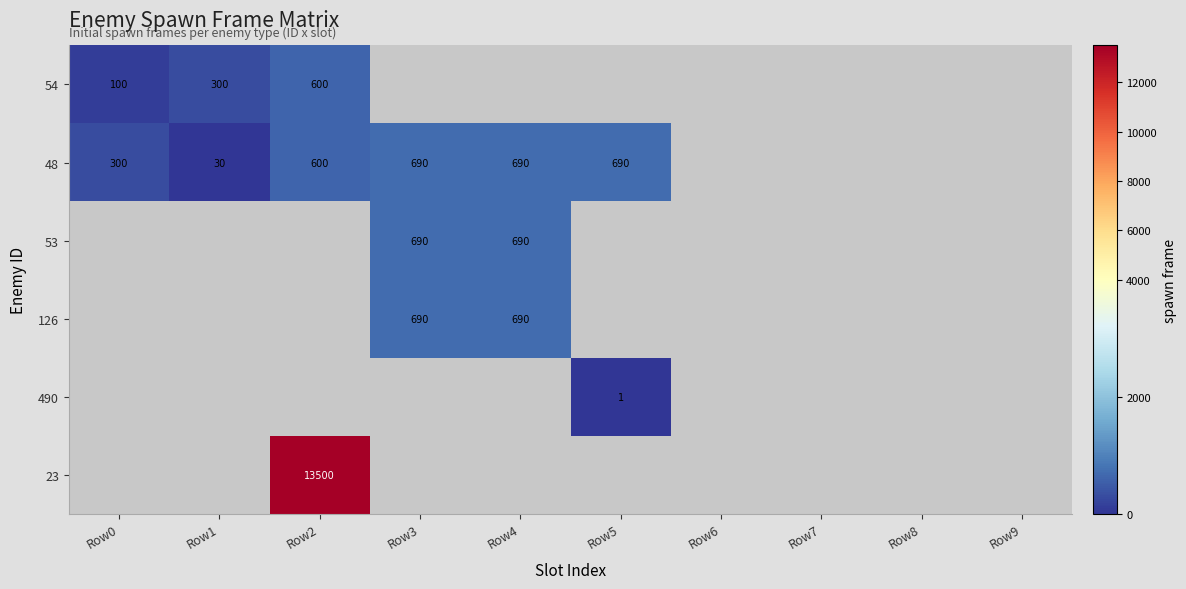

True or false: 54 has a value of 71 at Row1.

False